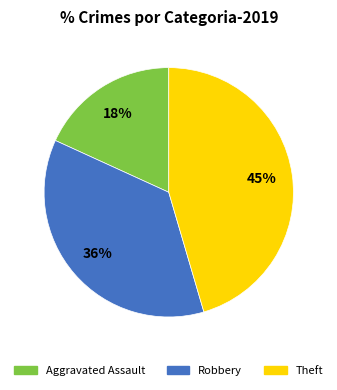

Is there any slice that represents more than half of the pie?

No